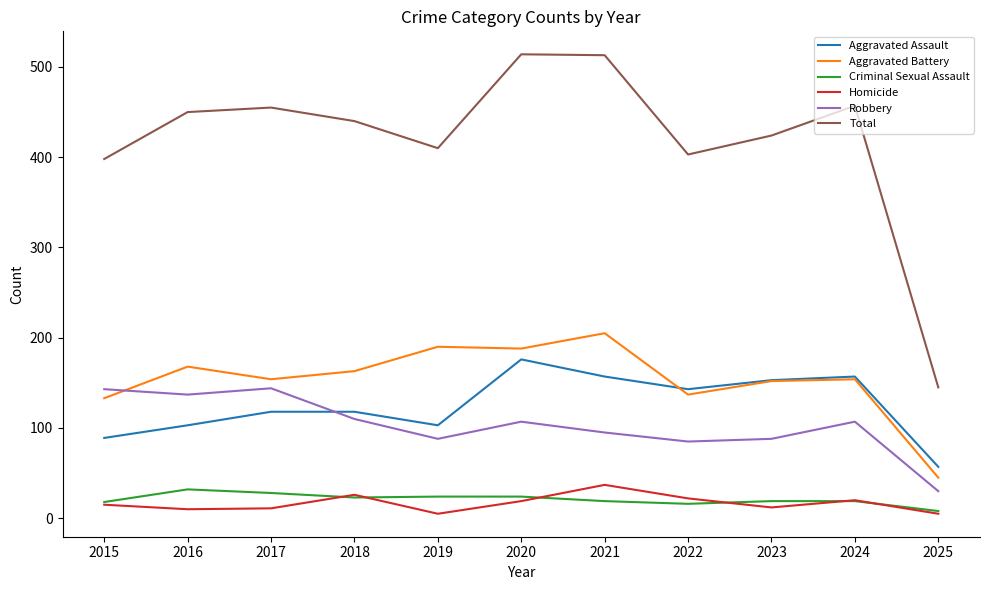

Count the number of categories in the chart.

11